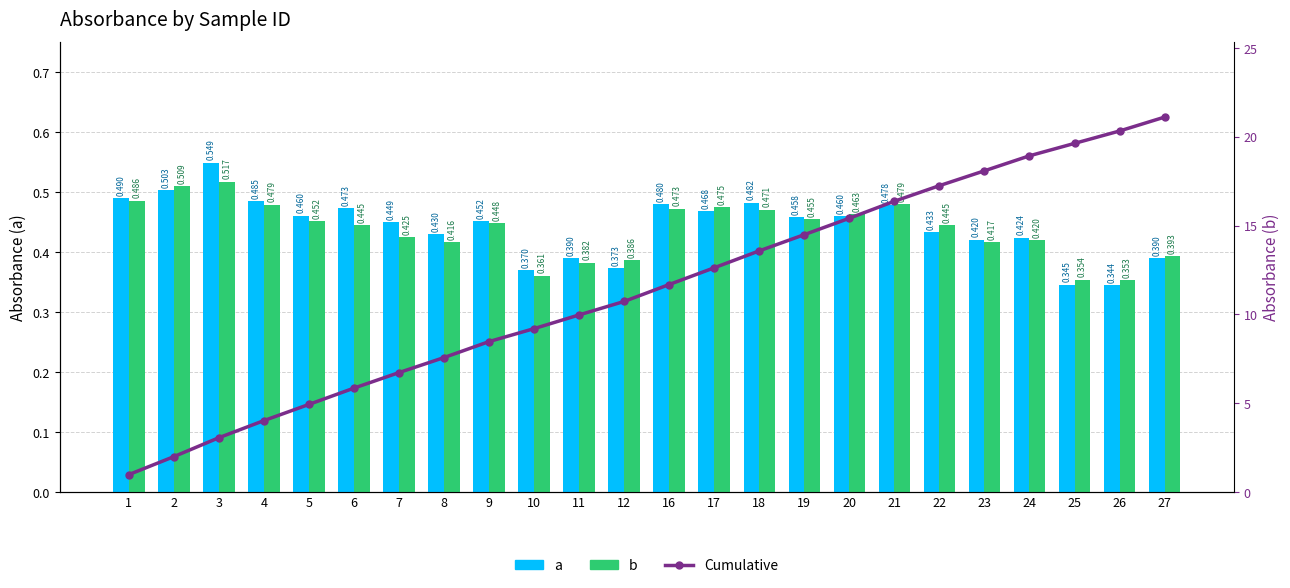

At which label does Cumulative first exceed 11?

16